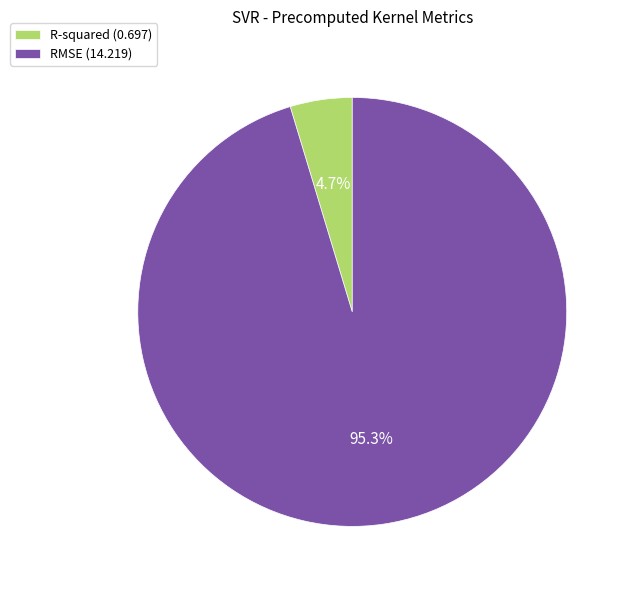

Does any single category account for the majority?

Yes